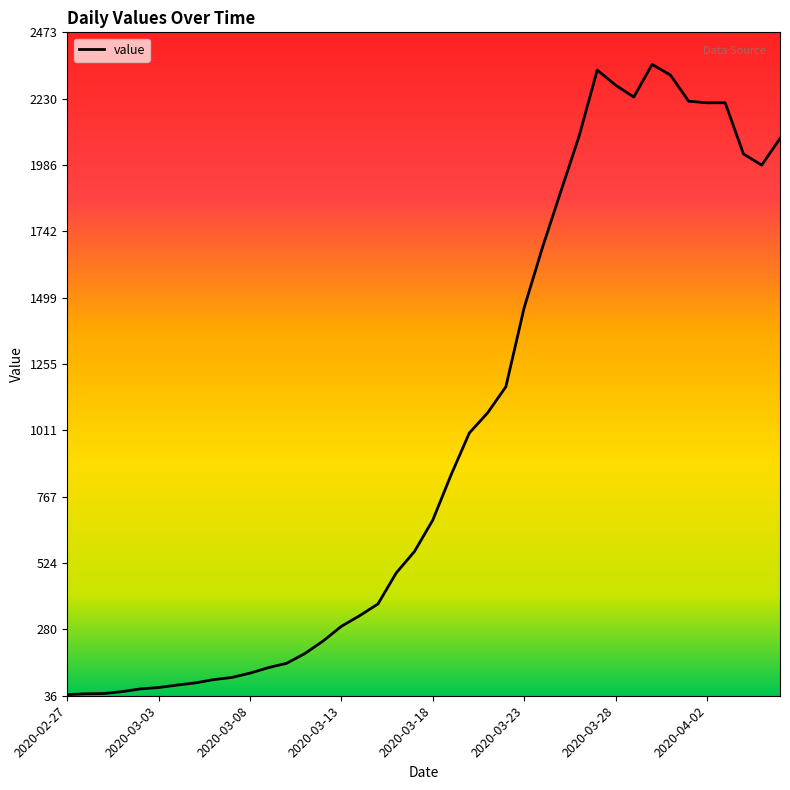

What is the greatest value displayed?

2356